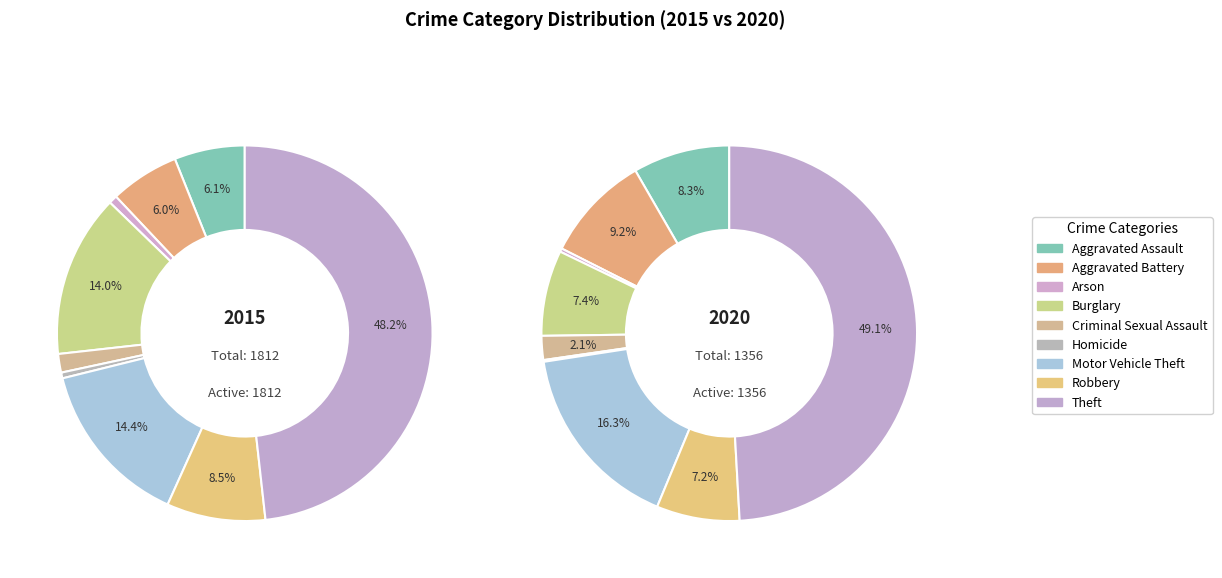

Which category has the smallest portion of the pie?

Homicide